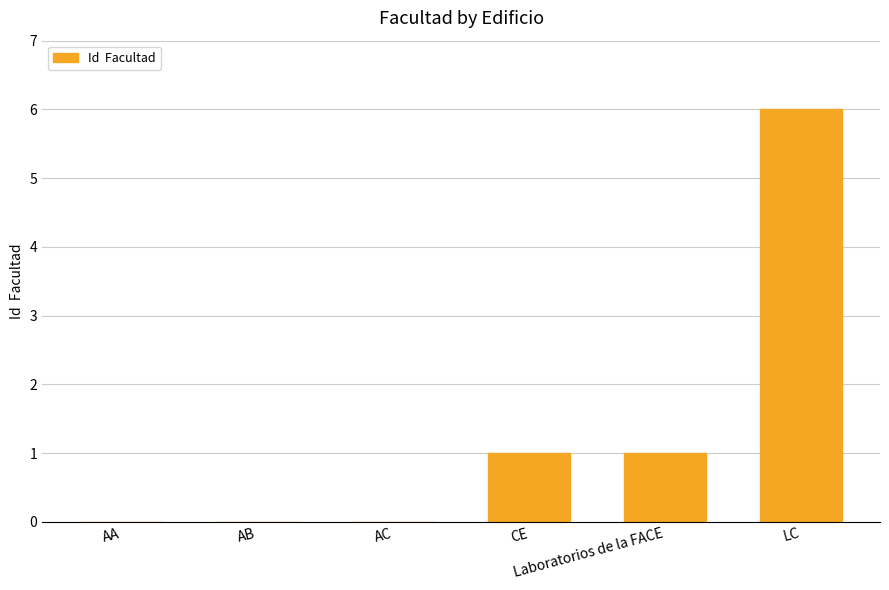

Reading right to left, extract all data points from this chart.

6	1	1	0	0	0